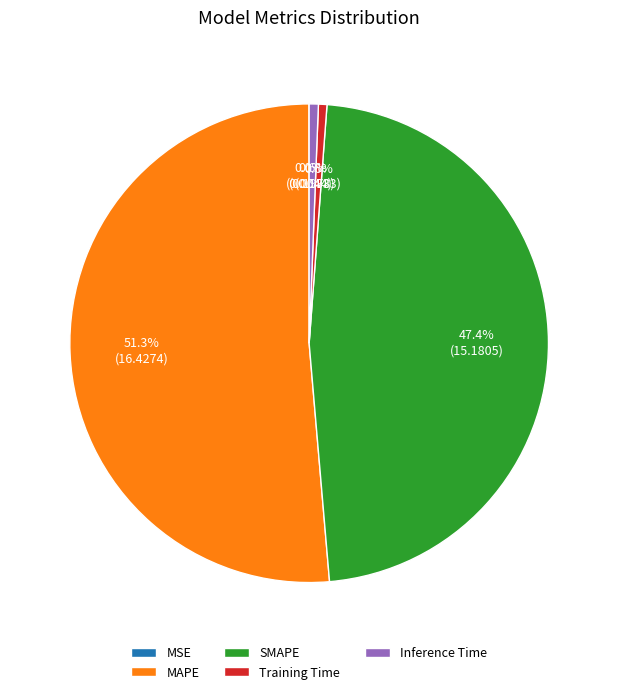

What is the largest slice in the pie chart?

MAPE